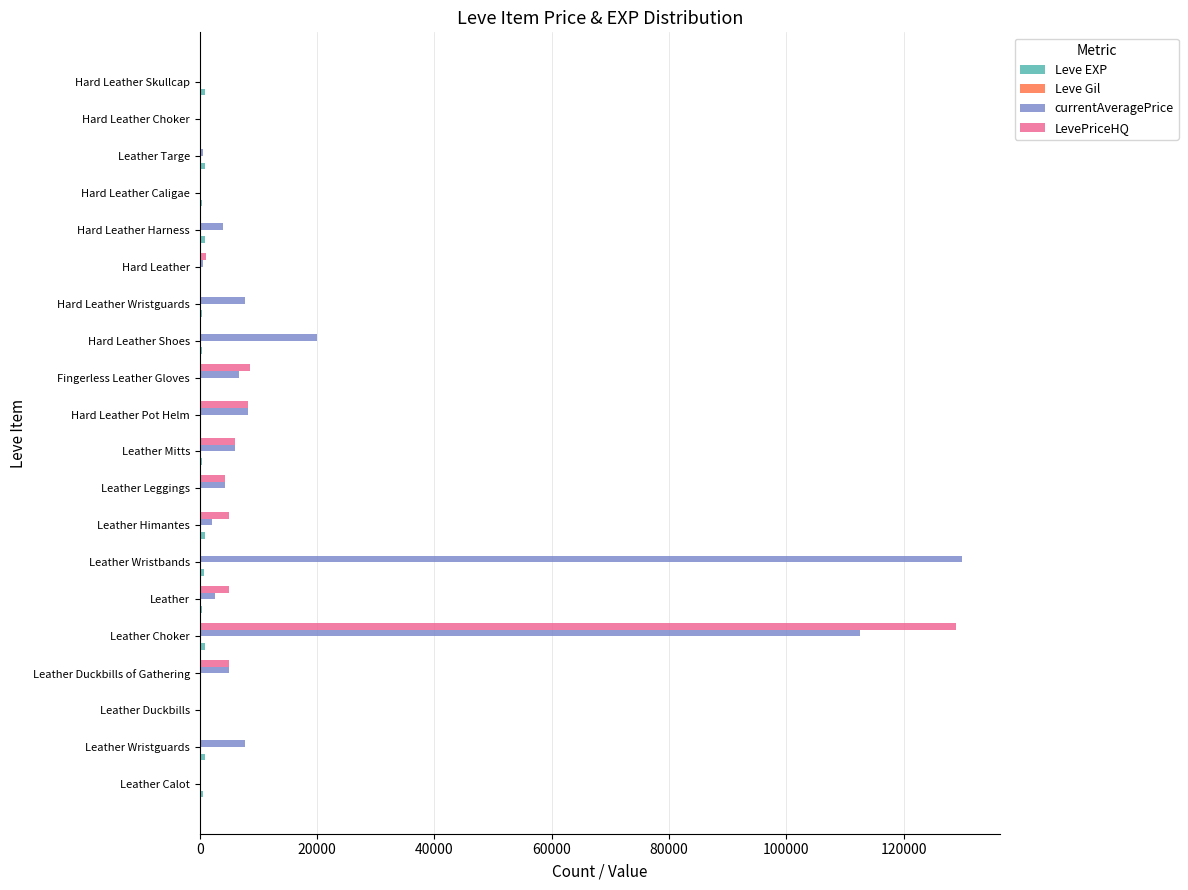

The LevePriceHQ series shows 6000 at Leather Mitts. True or false?

True